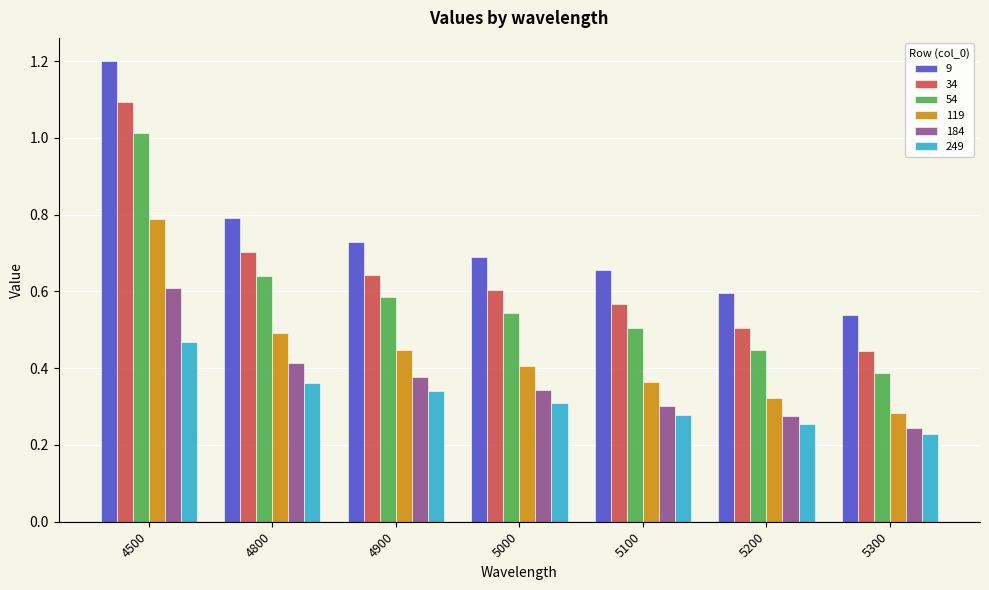

Which series has the widest spread of values?

9